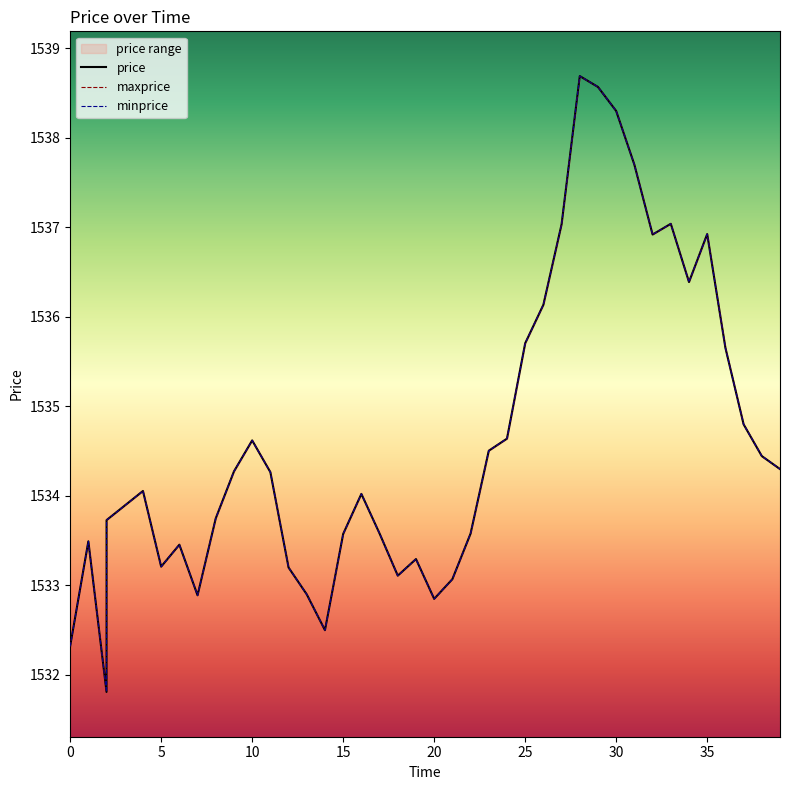

At how many categories does at least one series exceed 1535?

12